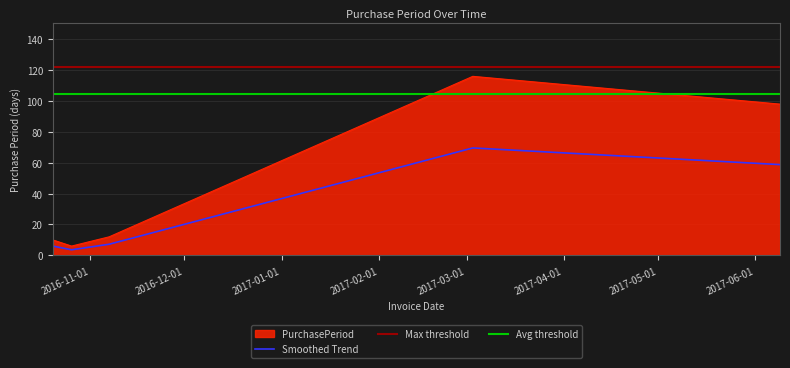

At which label does the data first exceed 12?

2017-03-03